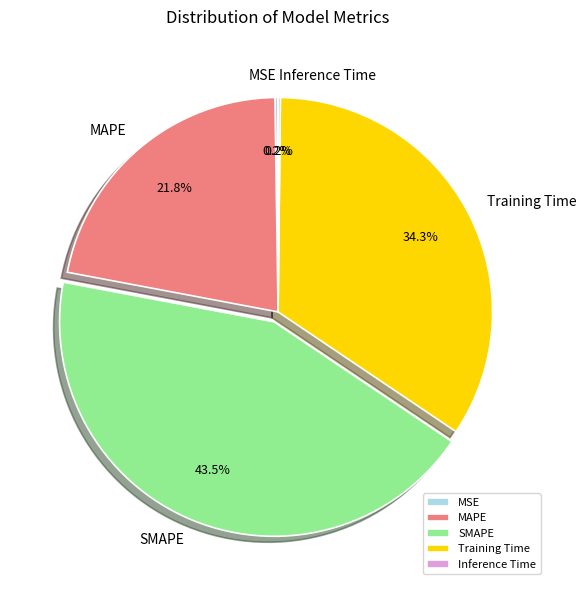

What is the largest slice in the pie chart?

SMAPE